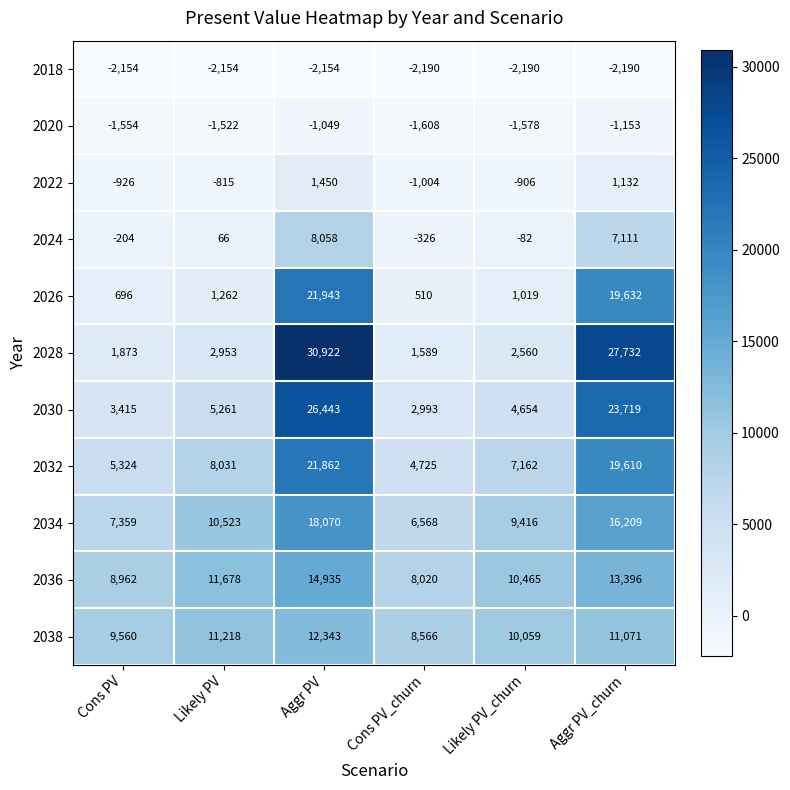

How many data points in 2020 are above -1522?

2